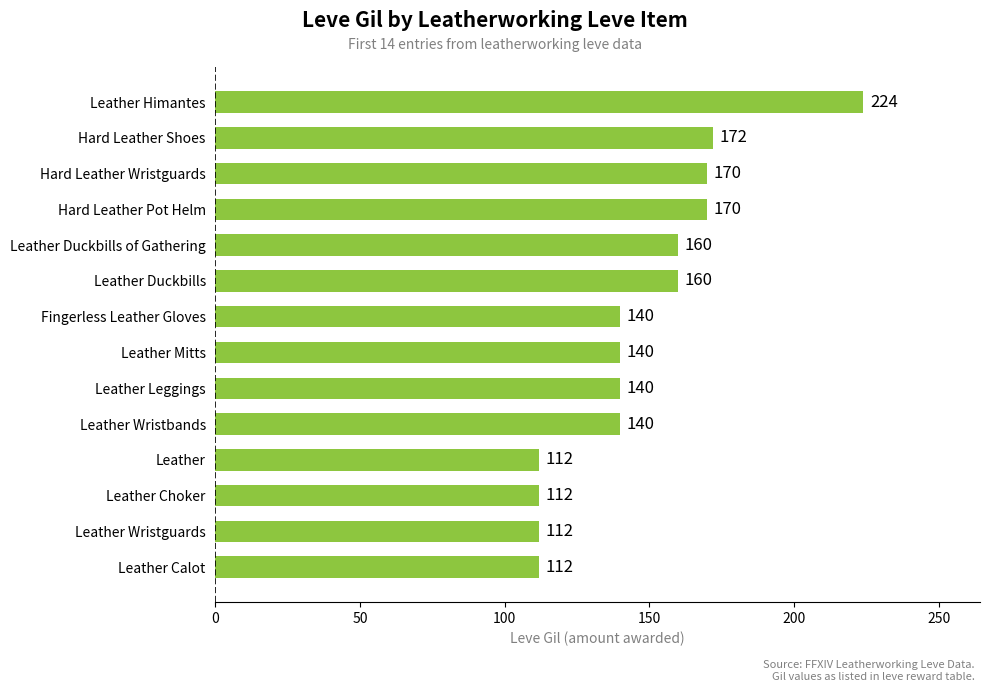

Read the value at Leather Wristguards.

112